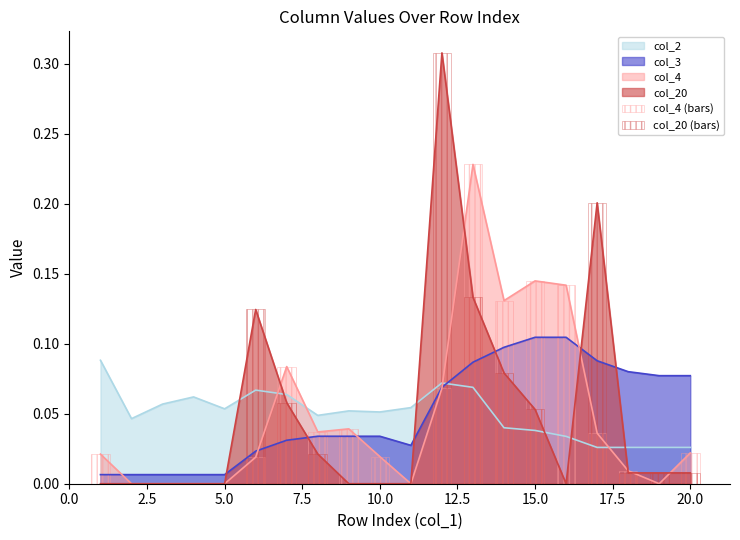

Is the value of col_2 at 5.0 greater than the value of col_3 at 10.0?

Yes